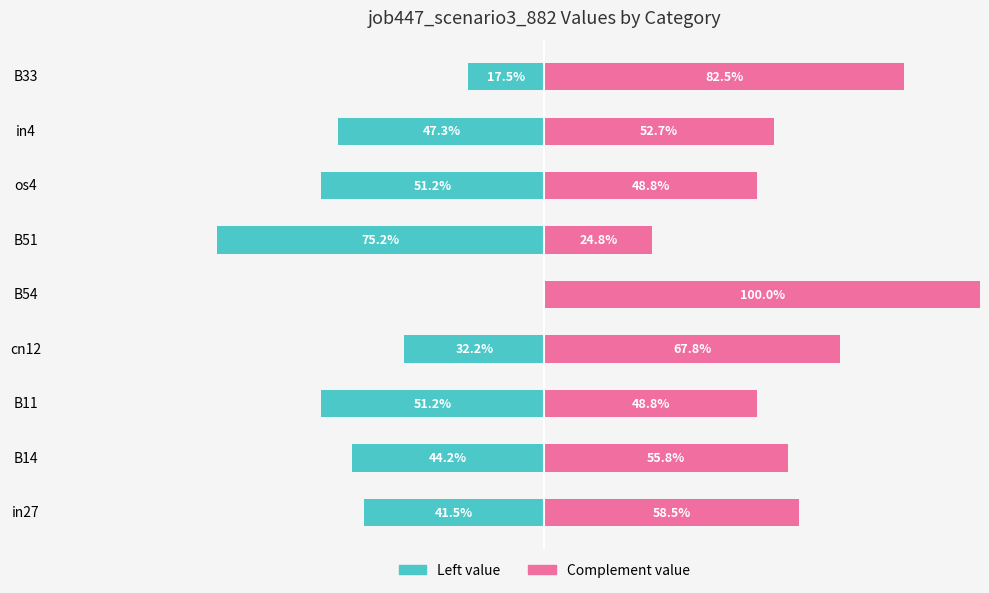

How many groups of bars are there?

9